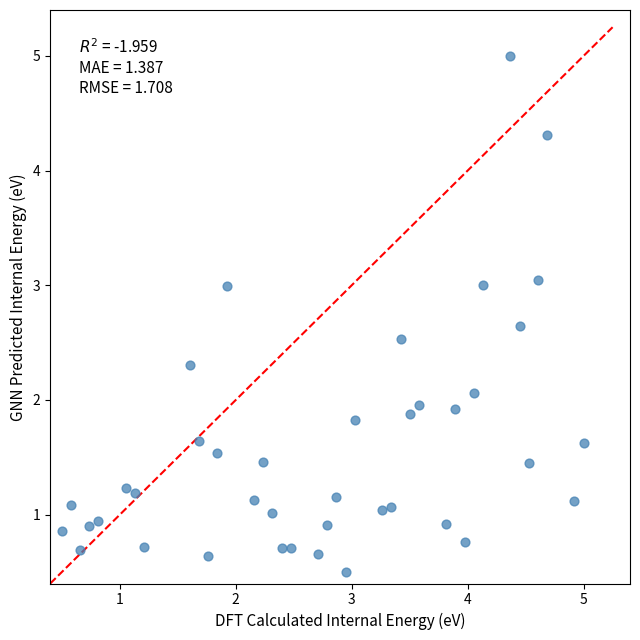

What is the range of Y values (max minus min)?

4.5